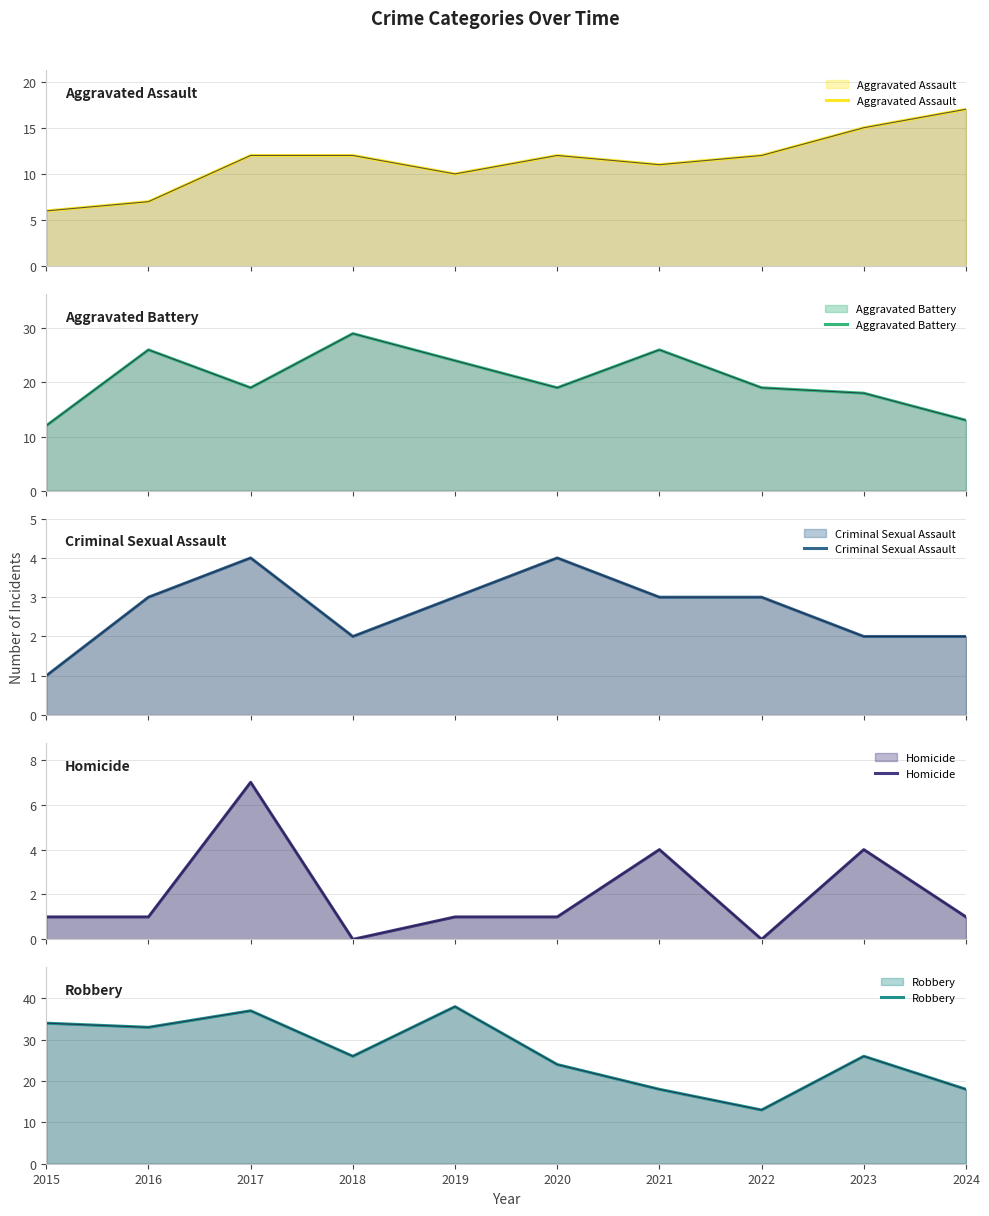

What are all the series names shown in the legend?

Aggravated Assault, Aggravated Battery, Criminal Sexual Assault, Homicide, Robbery